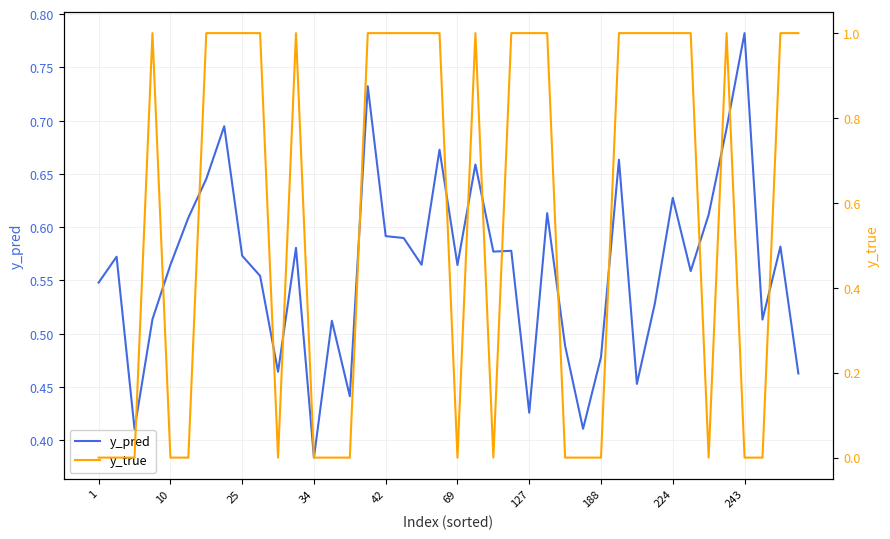

At which label is y_true closest to 0?

1